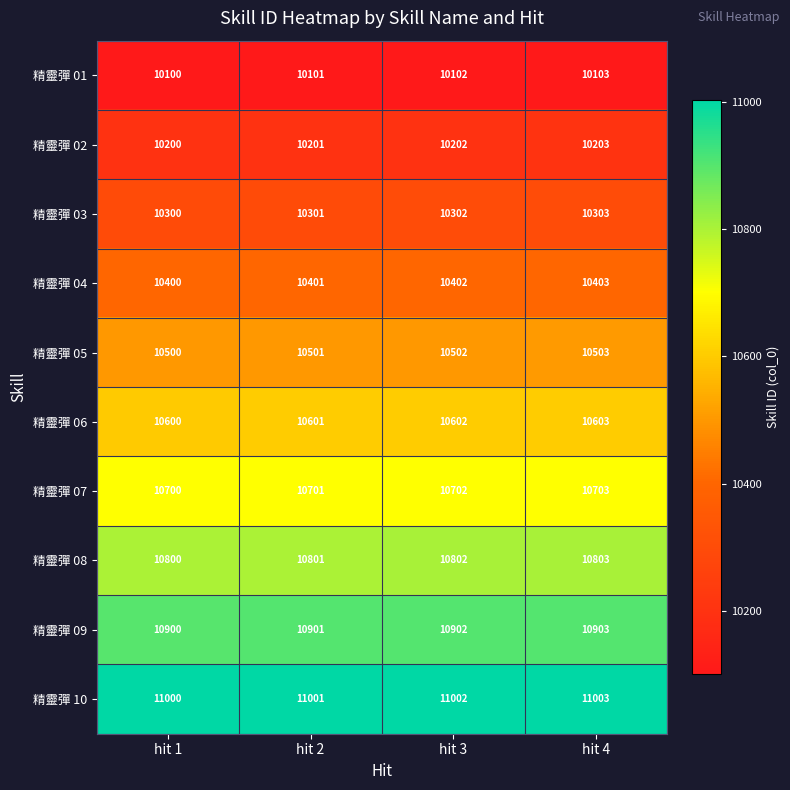

True or false: 精靈彈 06 has a value of 10603 at hit 4.

True